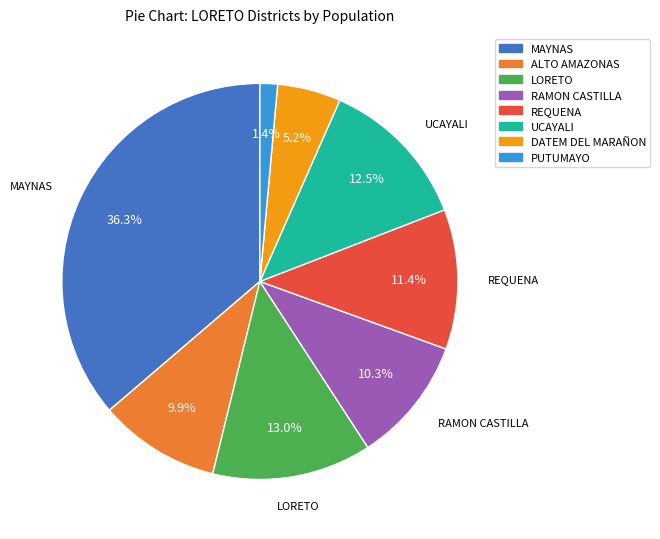

Is it true that UCAYALI is 1% of the pie?

False